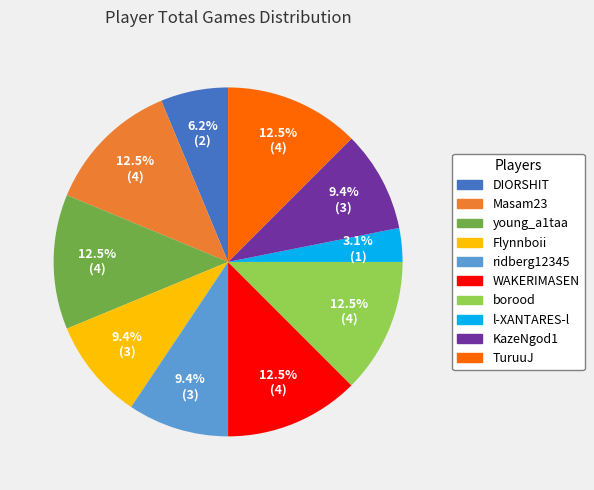

Do l-XANTARES-l and borood together represent more than half of the pie?

No